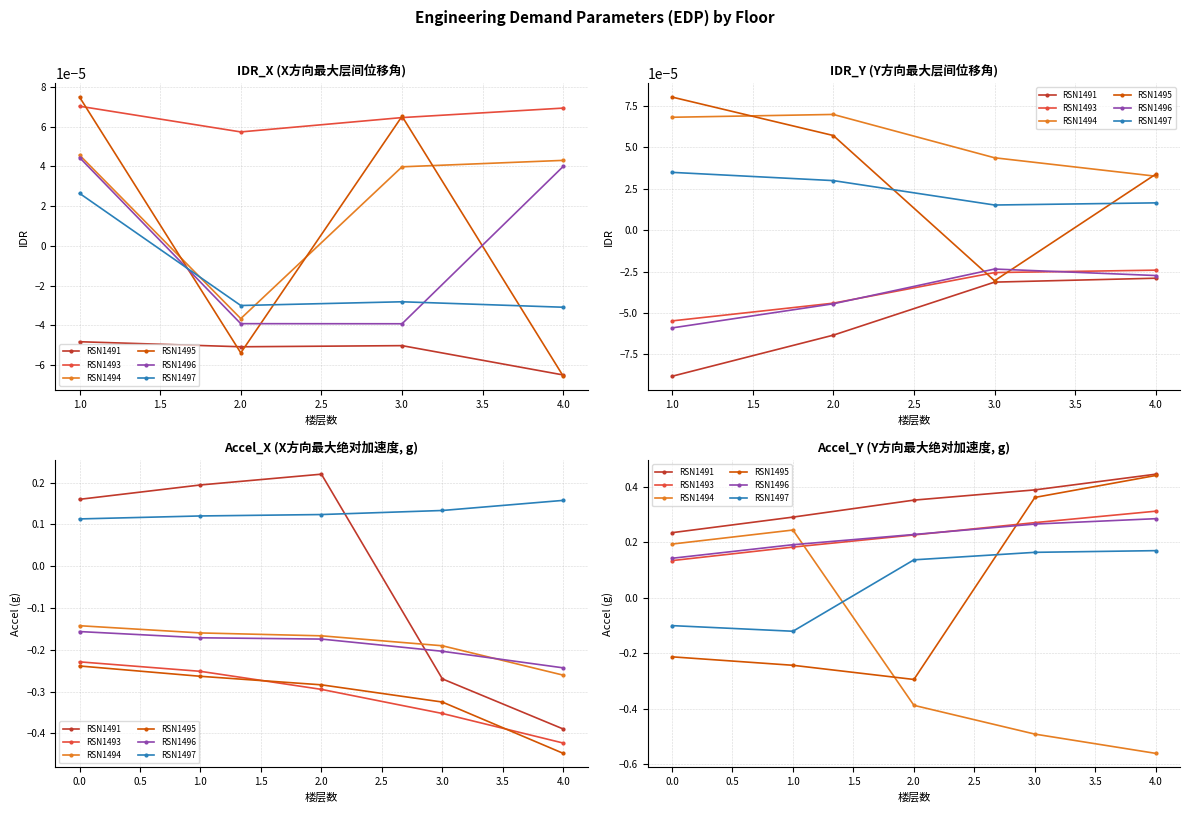

What is the average value of the RSN1496 series?

0.2